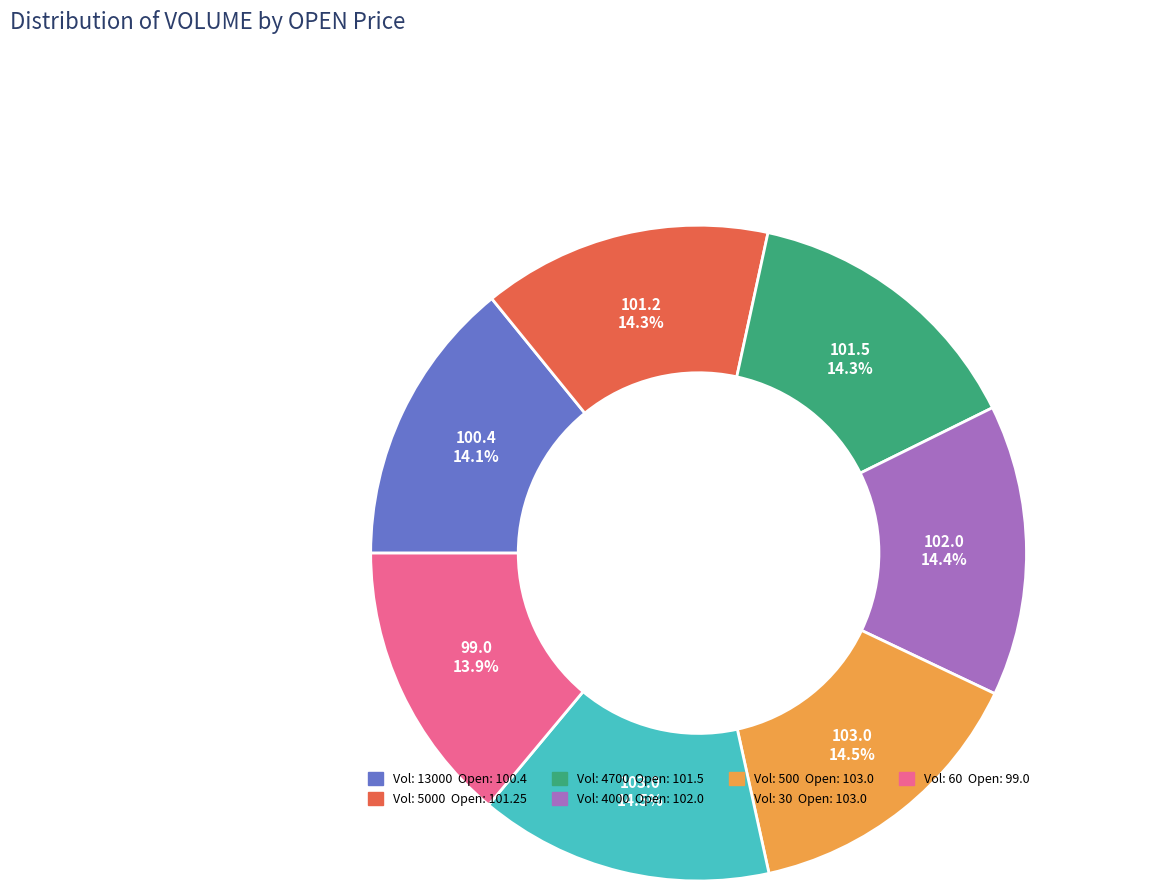

To the nearest percent, what is the average slice percentage?

14%